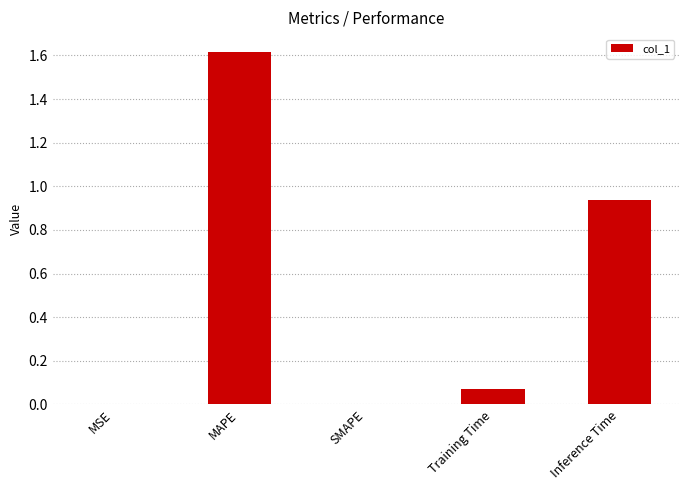

What is the sum of all values?

2.6